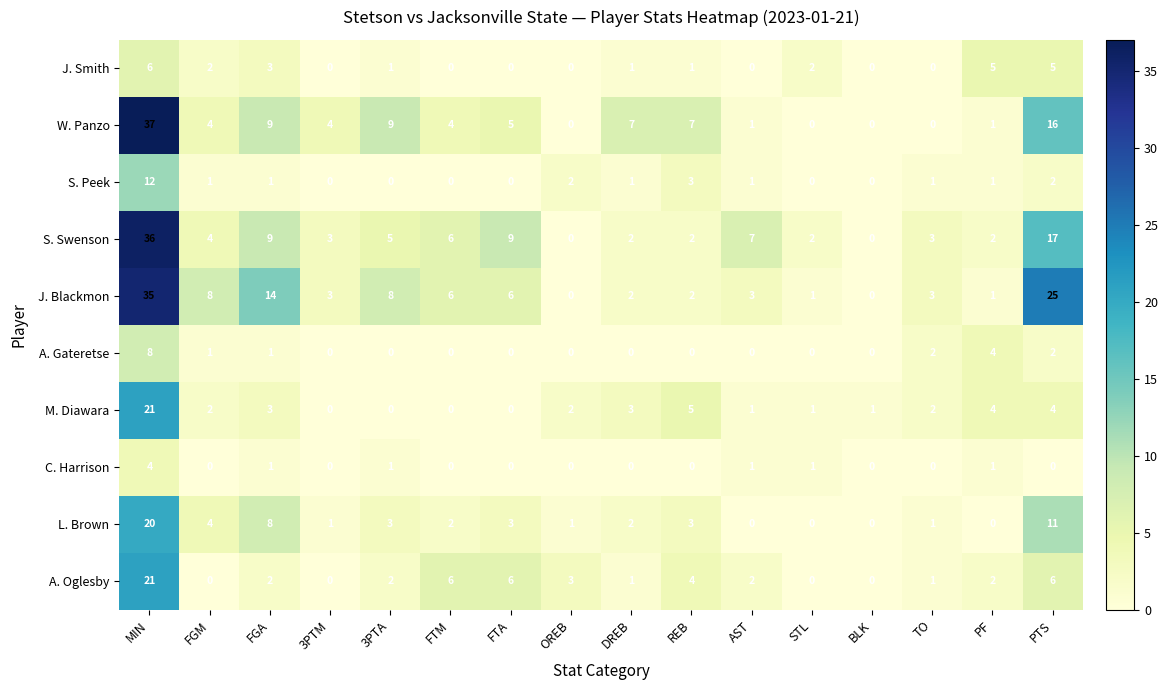

What is the difference between the maximum and minimum values in the J. Smith series?

6